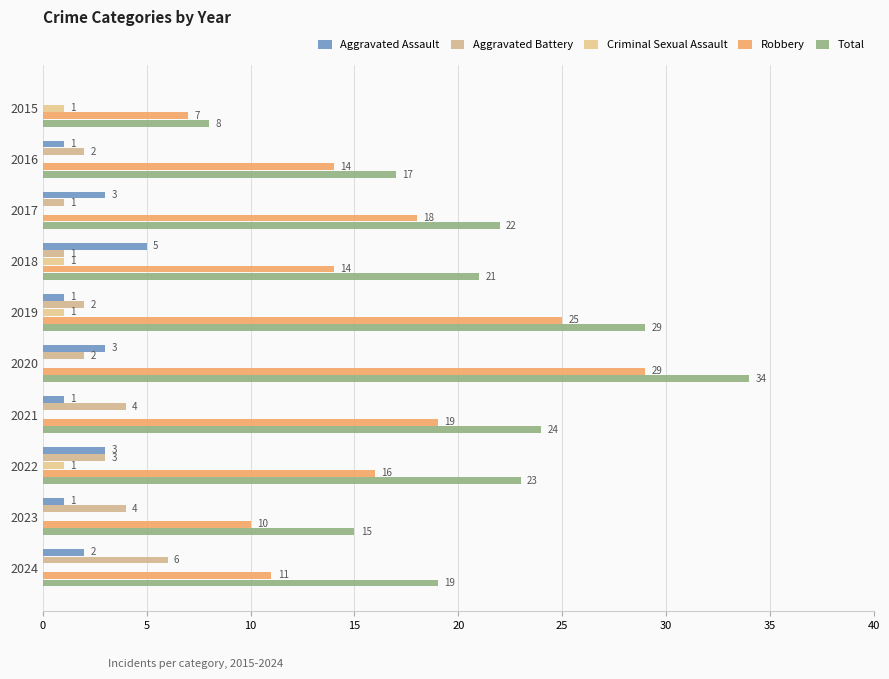

How many distinct data groups are displayed?

5